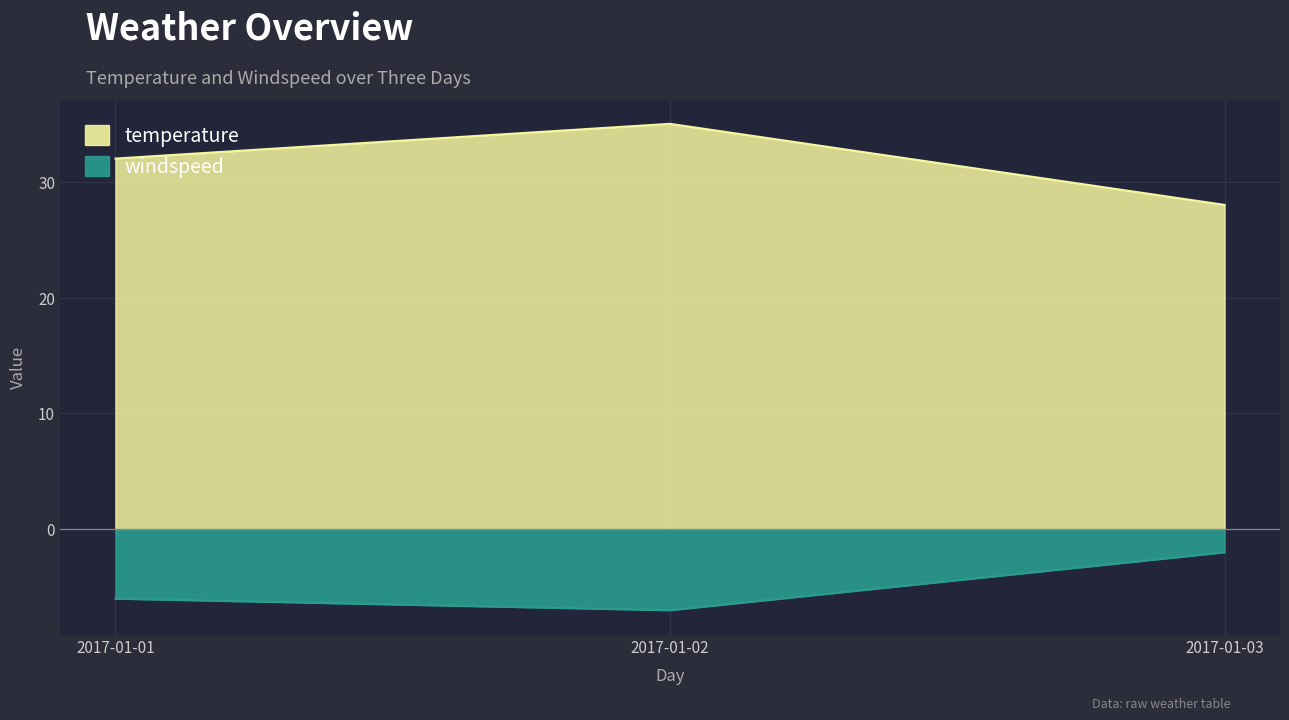

At which label does temperature first exceed 32?

2017-01-02